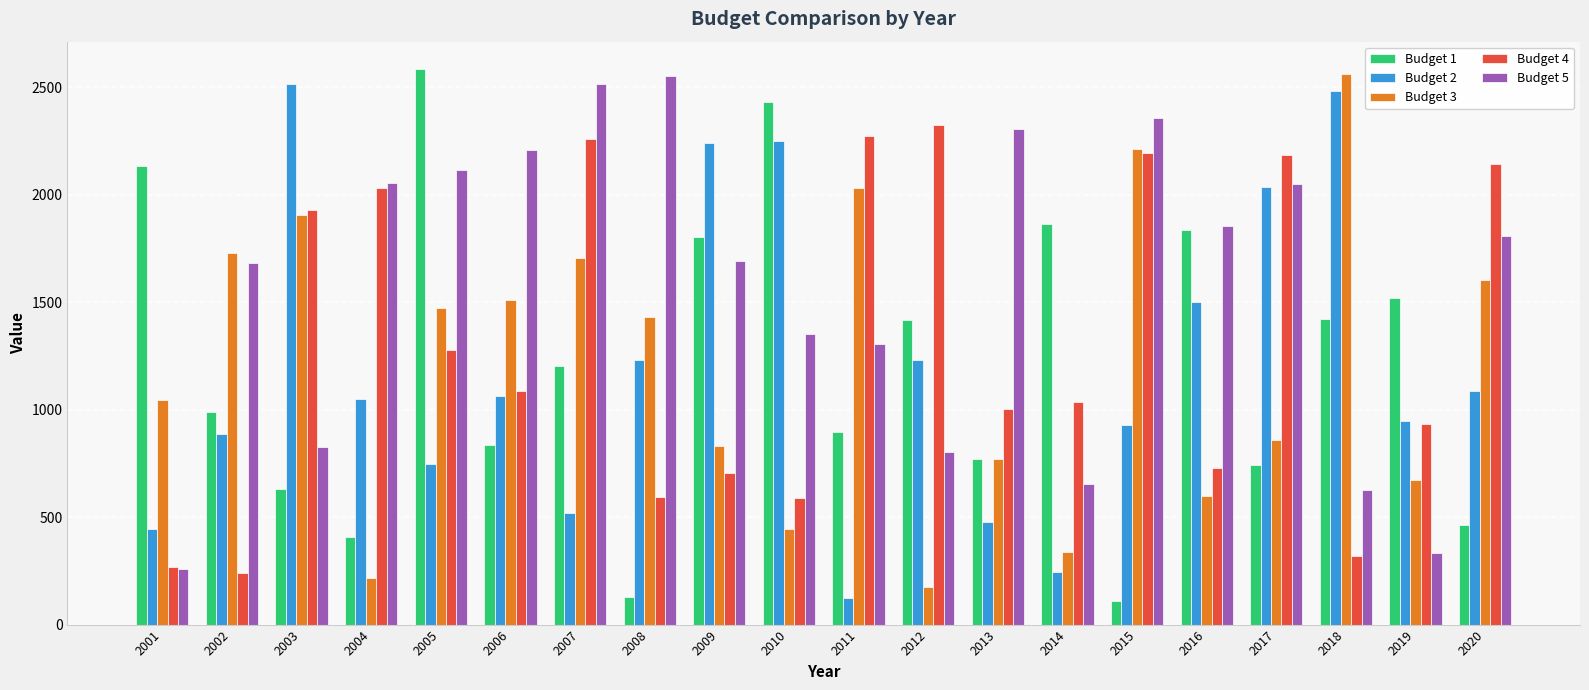

What is the sum of the Budget 4 values at 2012 and 2005?

3603